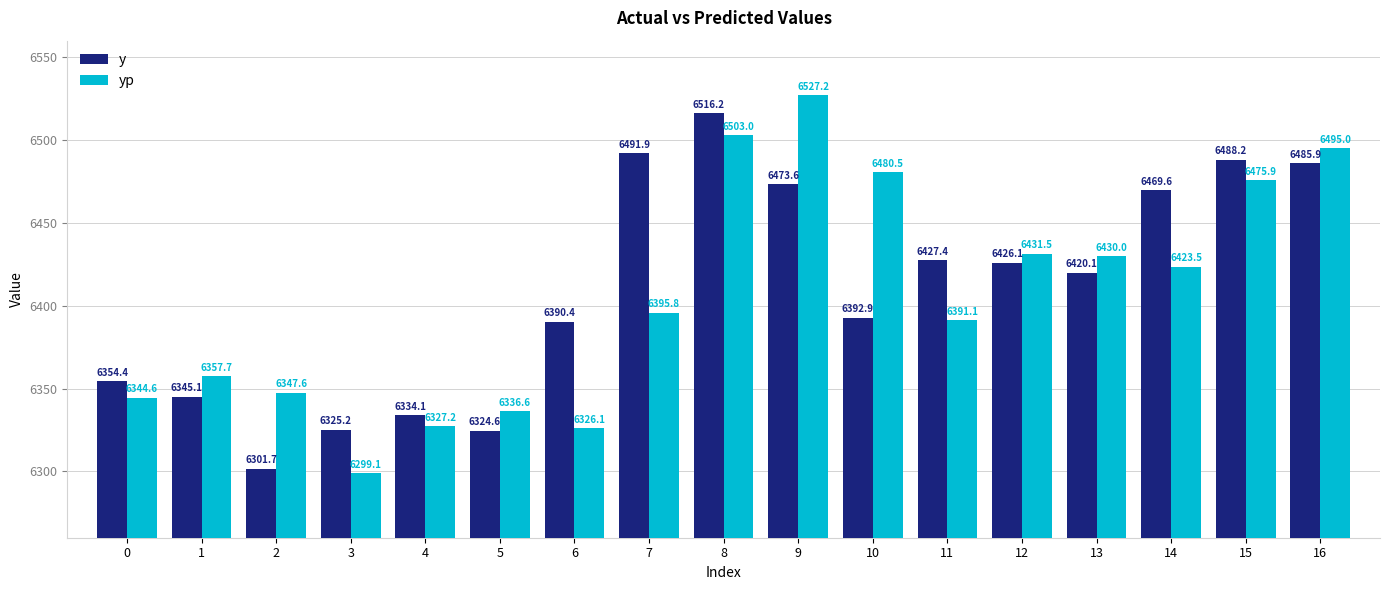

The value of yp at 2 is 4141.0. True or false?

False